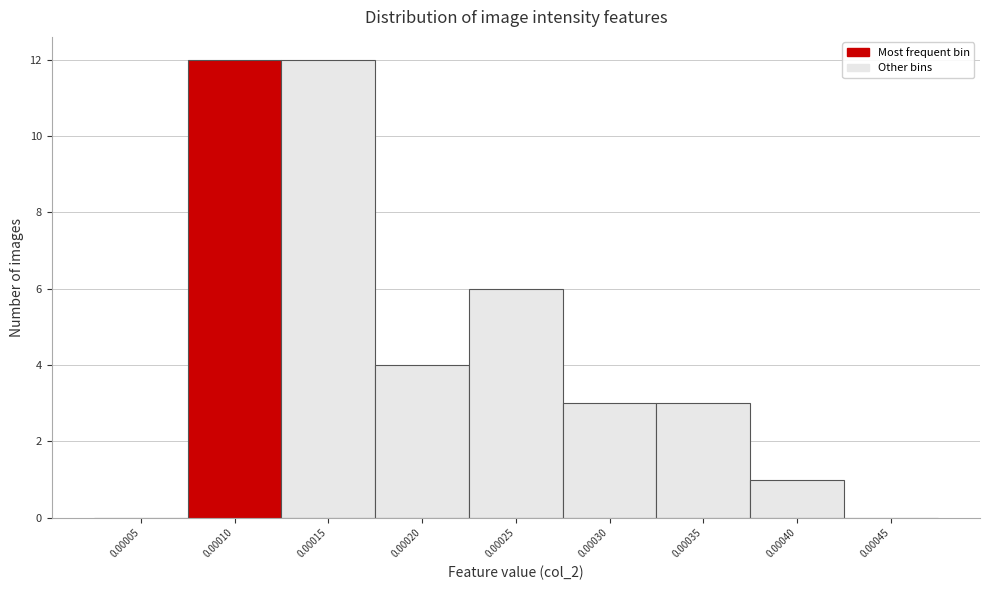

Reading left to right, list all the values displayed in this chart.

0.00005=0	0.00010=12	0.00015=12	0.00020=4	0.00025=6	0.00030=3	0.00035=3	0.00040=1	0.00045=0